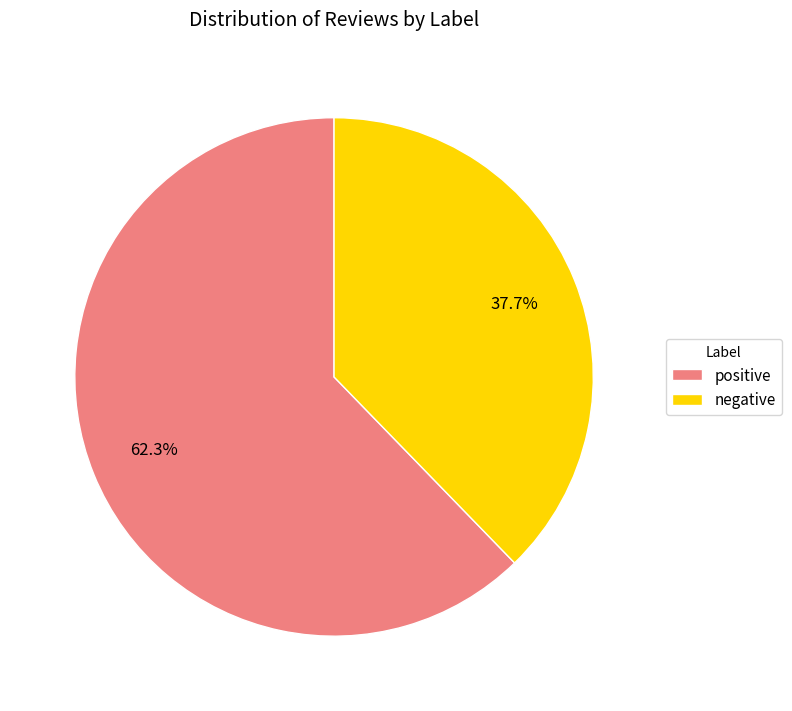

What is the largest slice in the pie chart?

positive